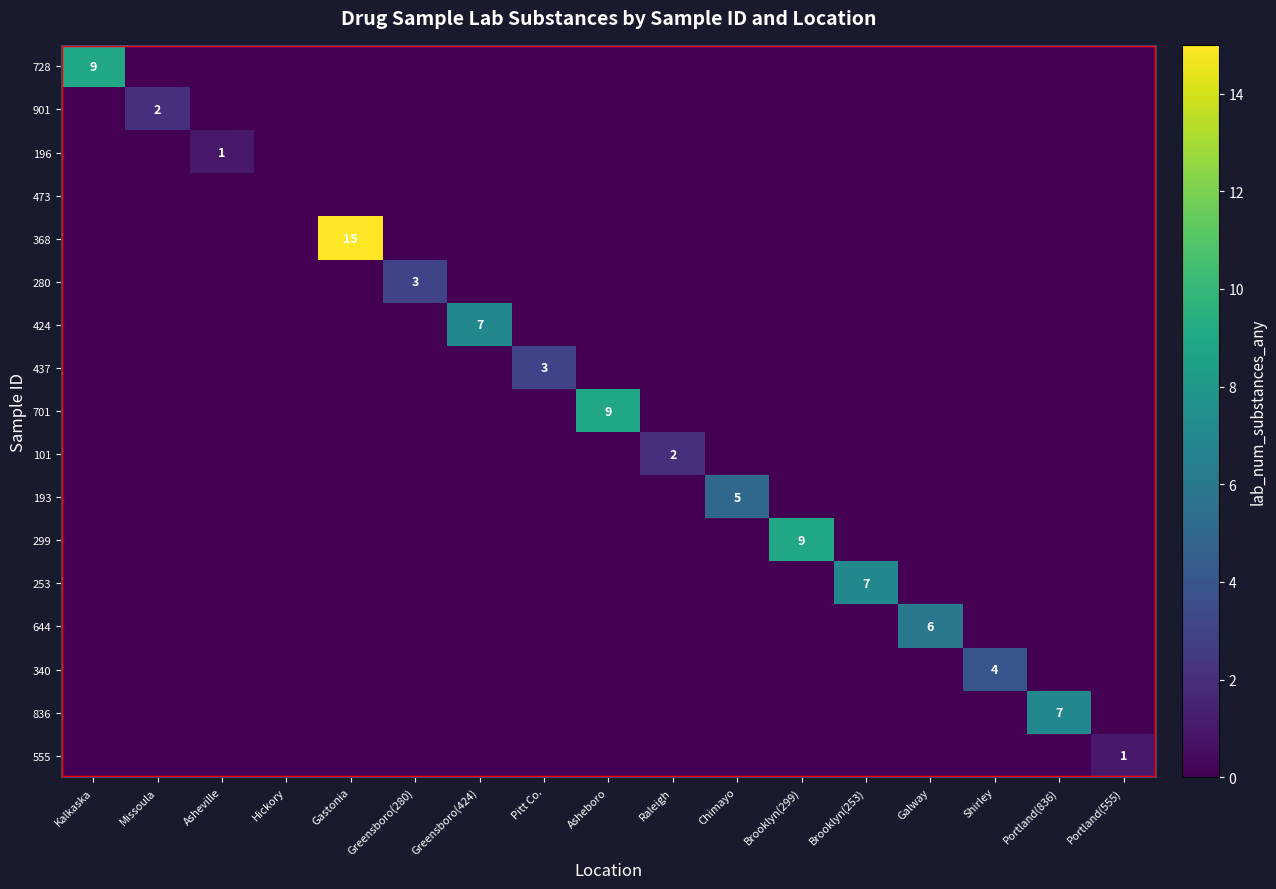

How many positive values does the 253 series have?

1